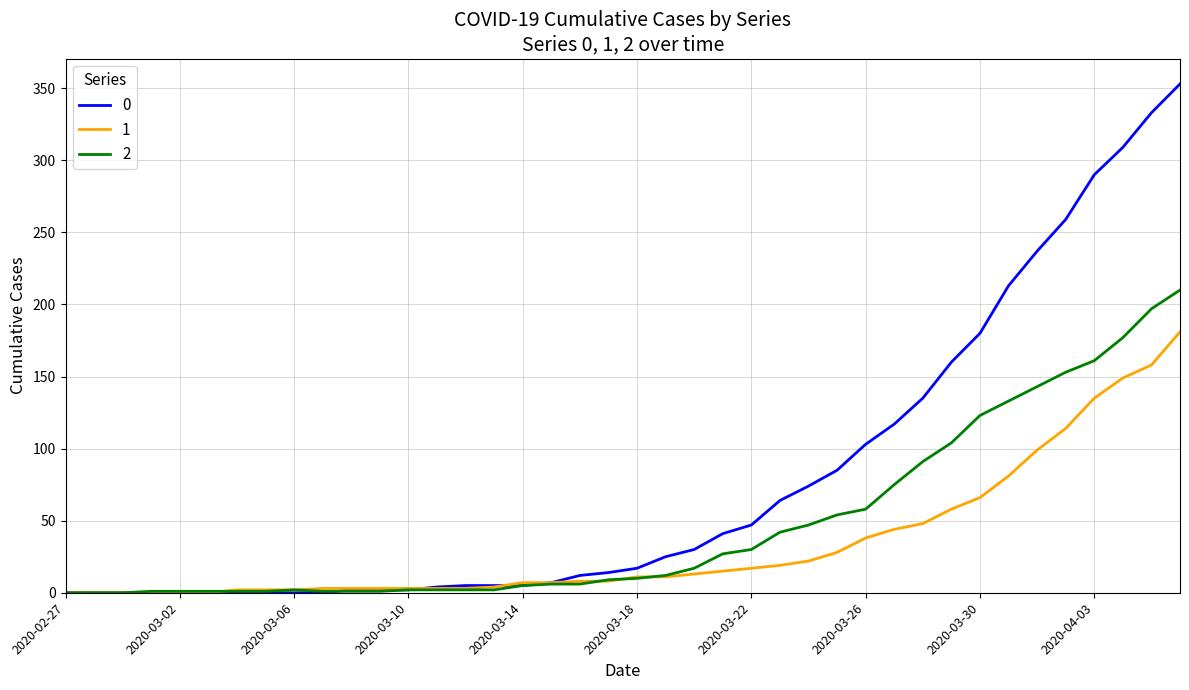

What is the greatest value displayed?

353